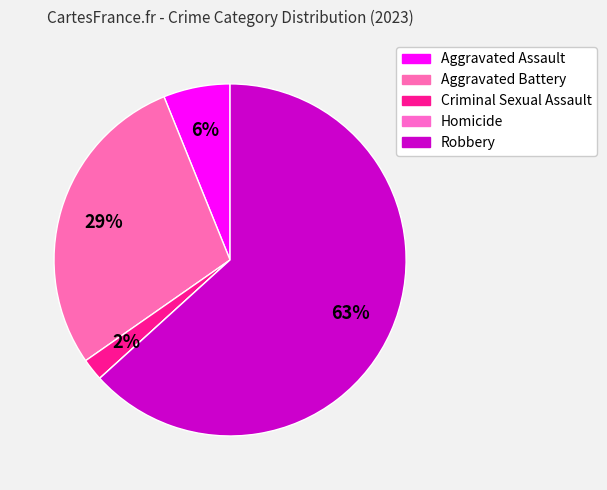

Is the sum of Criminal Sexual Assault and Aggravated Assault greater than half?

No